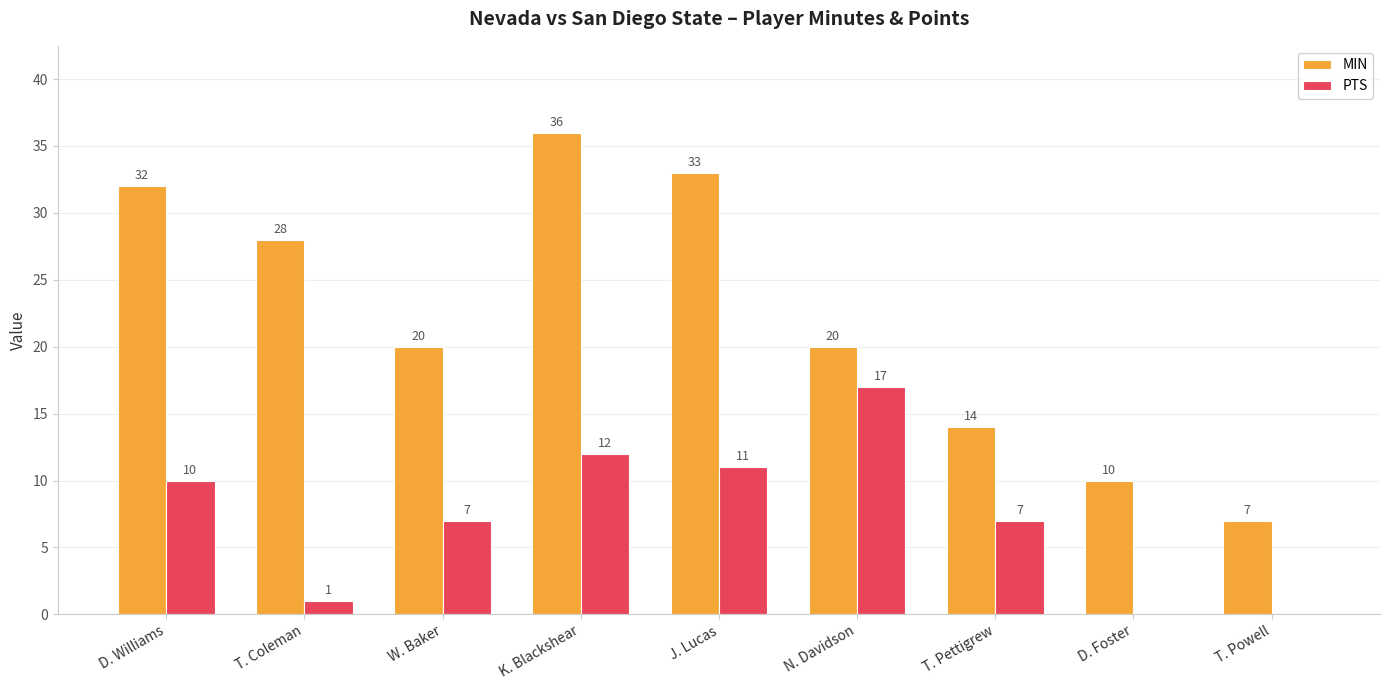

Is it true that PTS equals 10 at D. Williams?

True